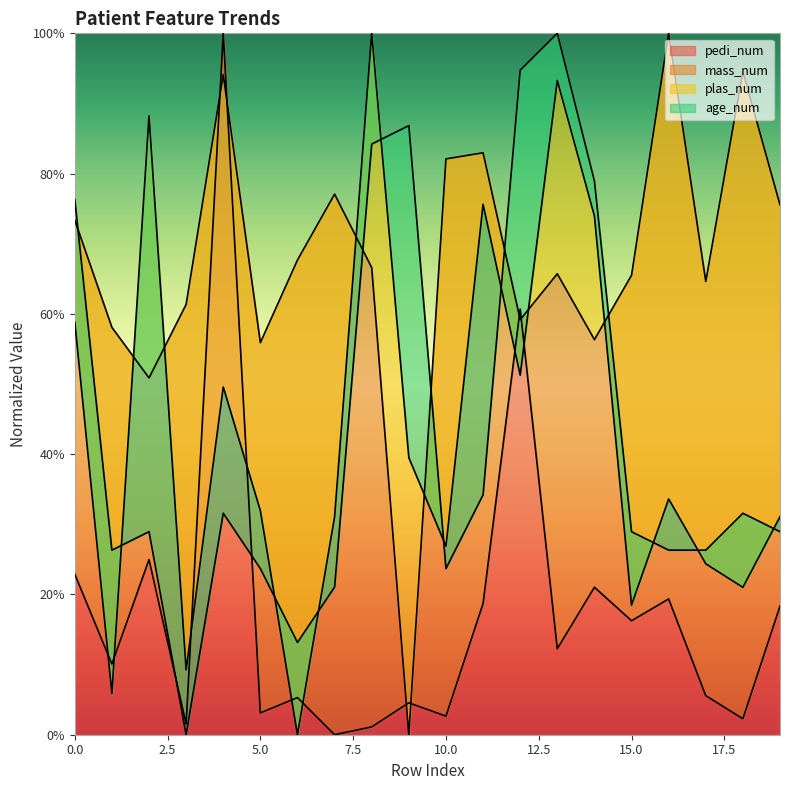

Which has a higher value, 8 or 11?

11